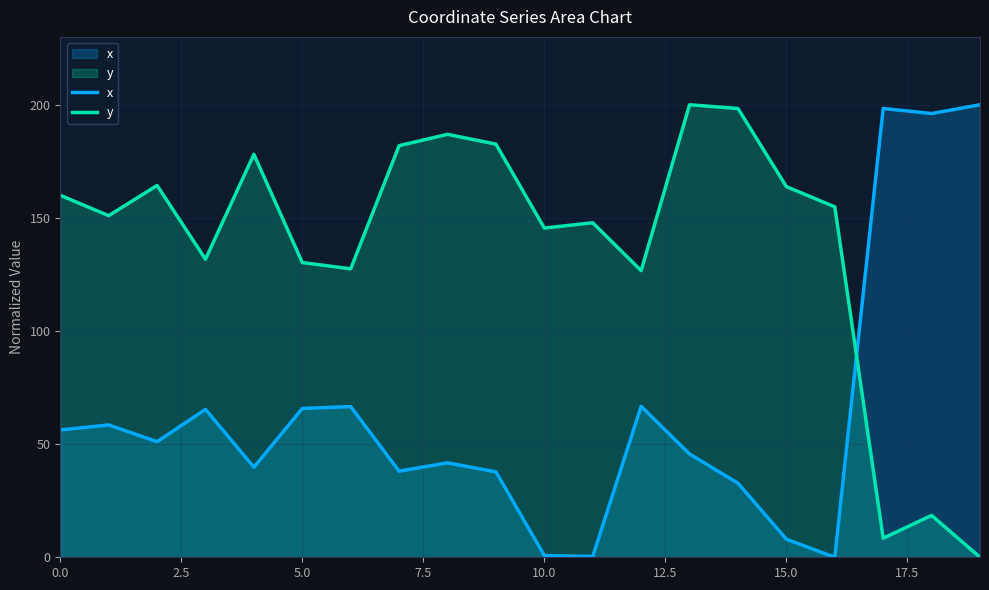

True or false: y has more than 1 points higher than both neighbors.

True